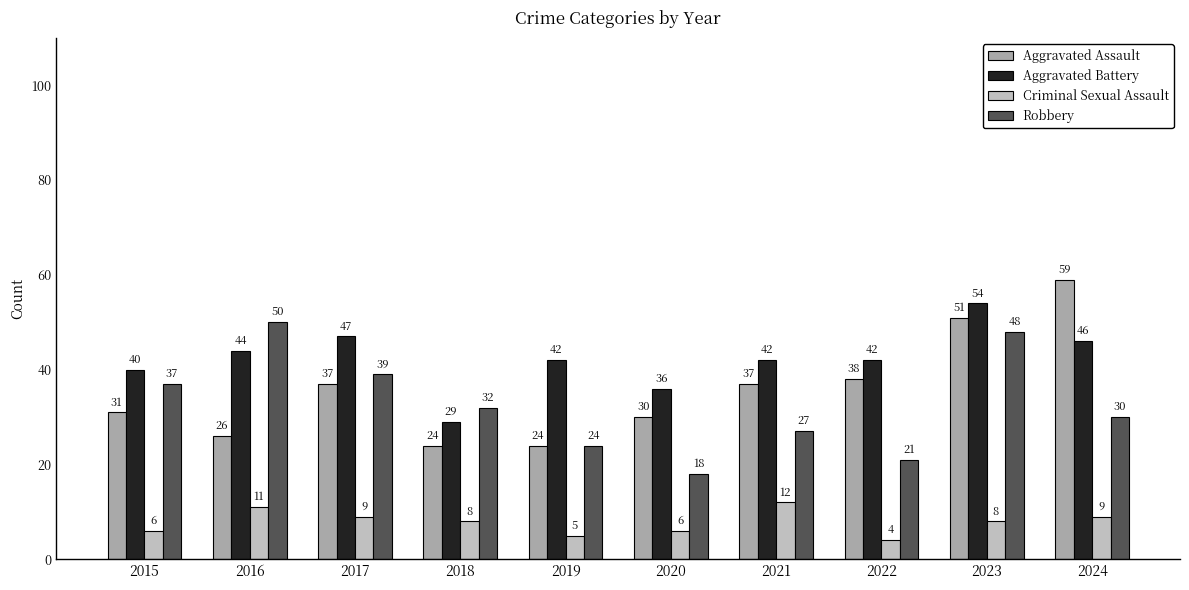

How many bars are there in total?

40